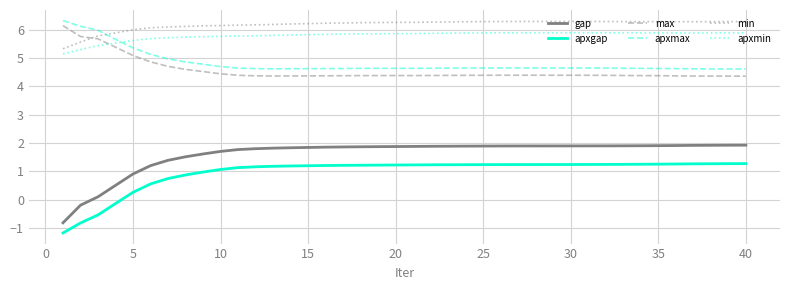

True or false: apxgap and max cross at least once.

False